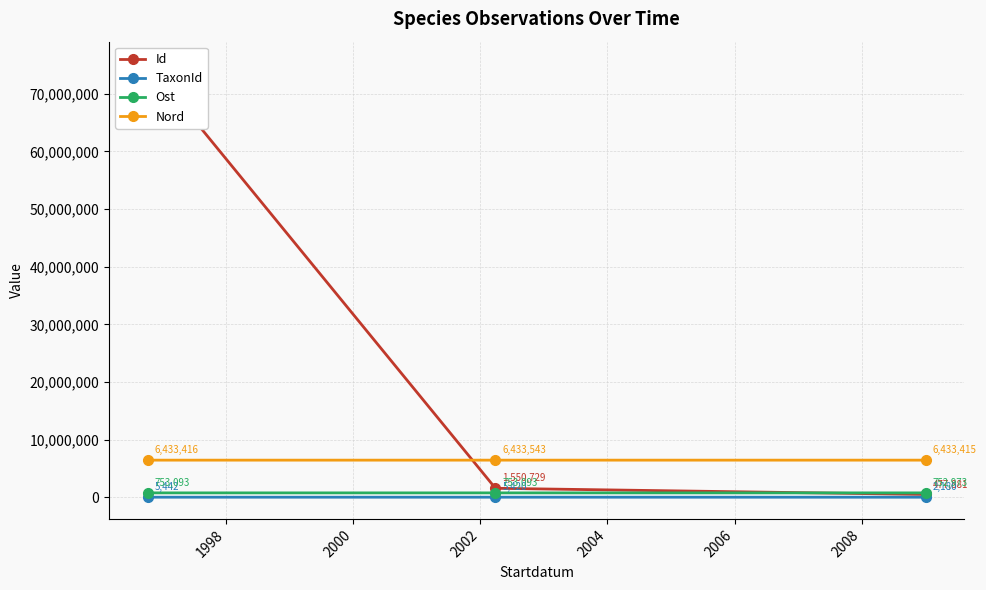

Read the Ost value at 1996.

753092.8